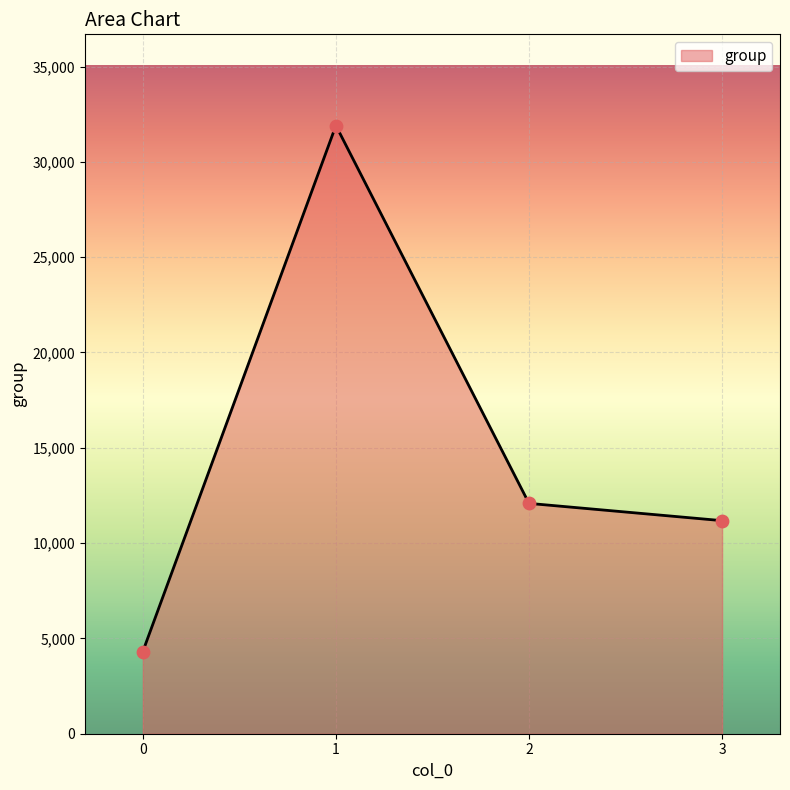

Which has a higher value, 0 or 1?

1